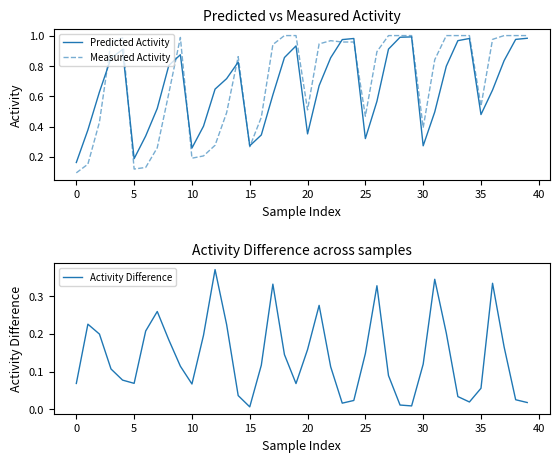

What is the difference between the highest and lowest values at 20?

0.1